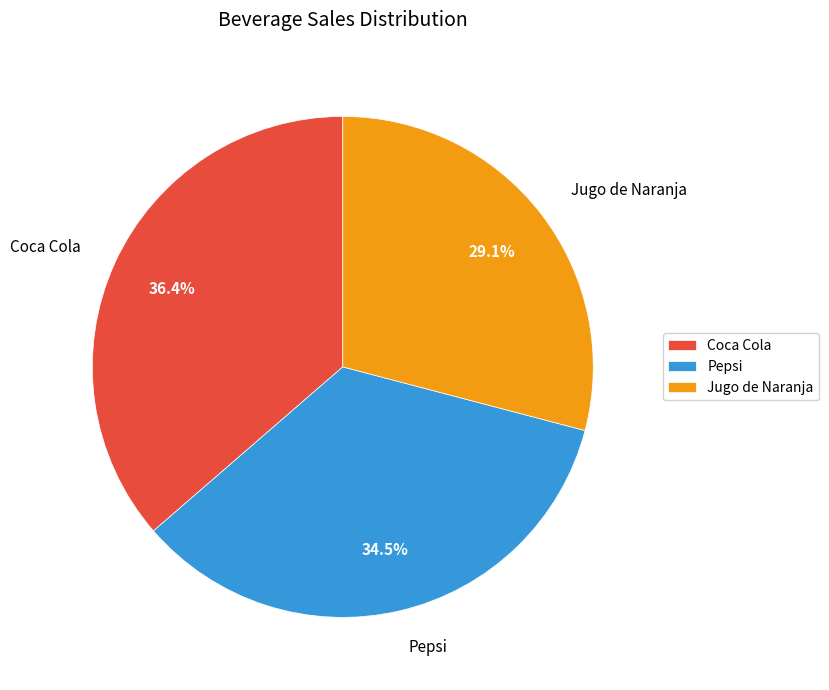

Which slice is the largest?

Coca Cola